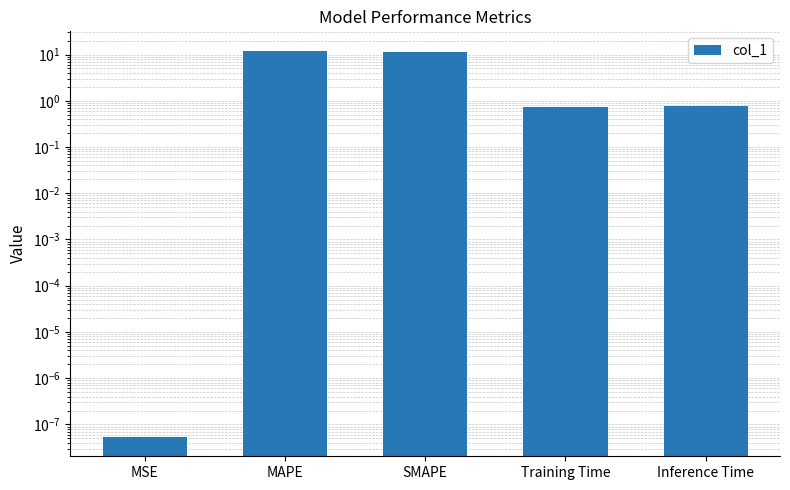

Approximately how many times larger is the value at MAPE compared to SMAPE?

1.1